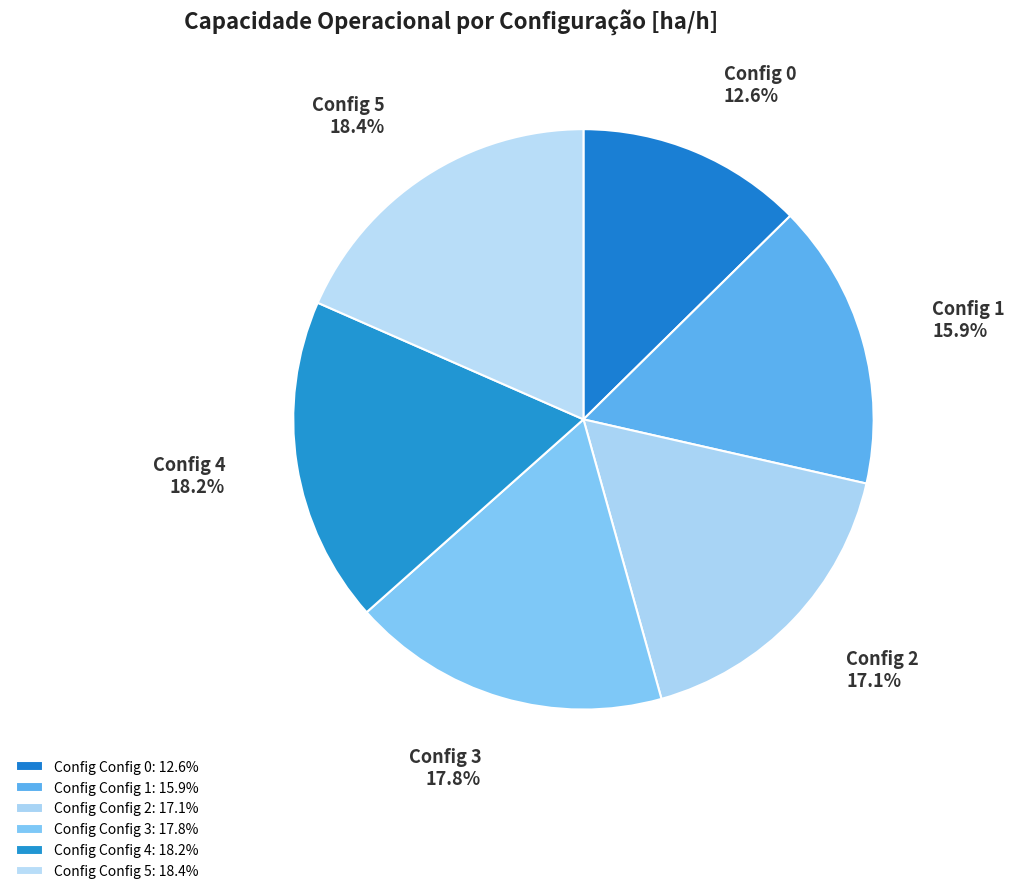

Do Config 5 and Config 2 together represent more than half of the pie?

No